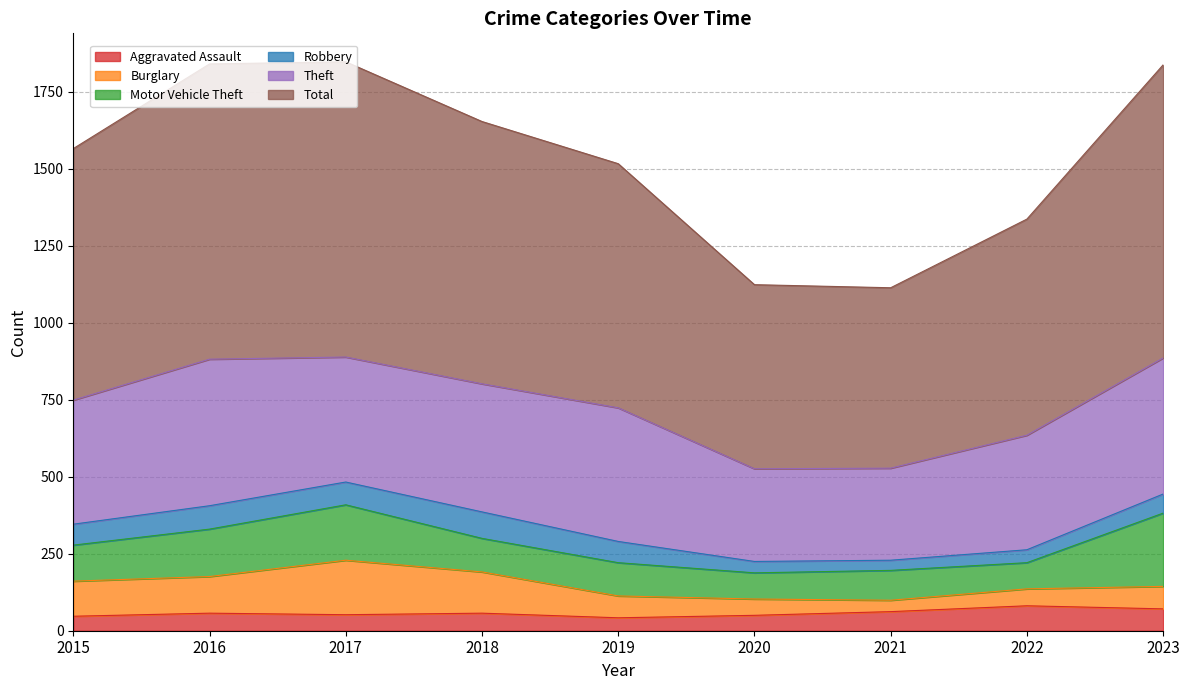

What is the lowest value of the Theft series?

299